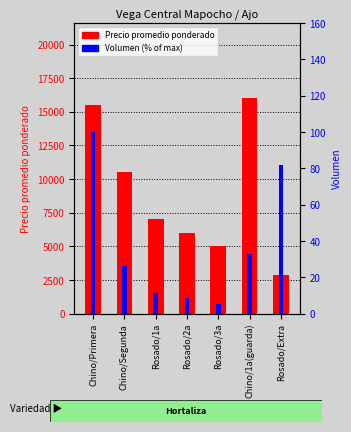

What is the difference between the maximum and second lowest values in the Volumen (% of max) series?

91.5